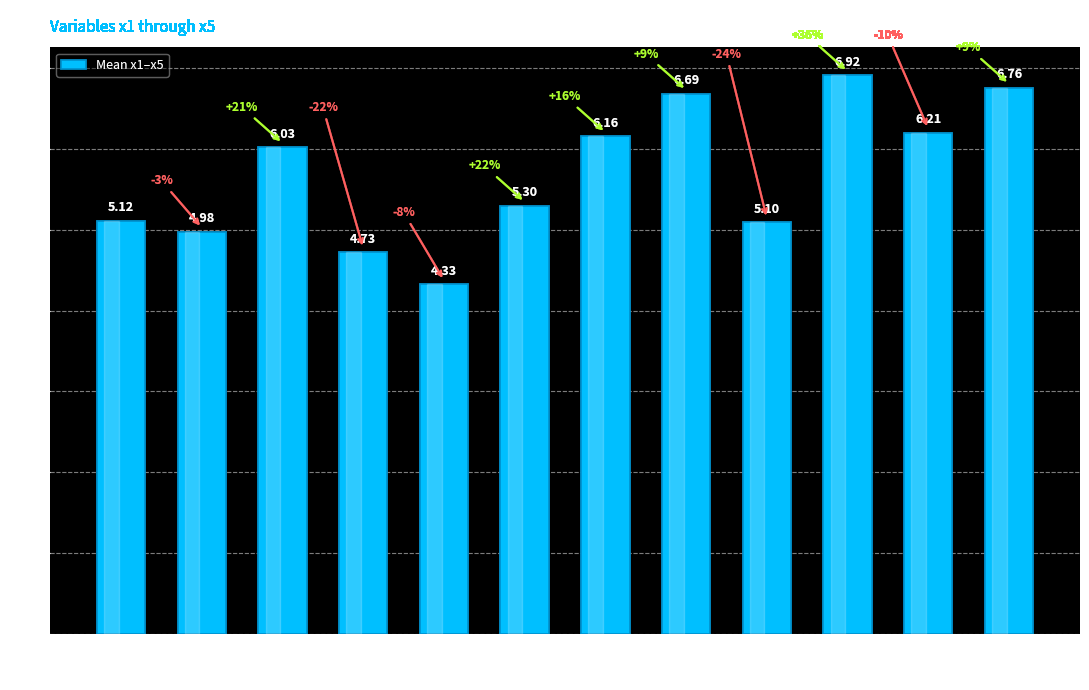

What is the value of the 1st bar from the left?

5.1